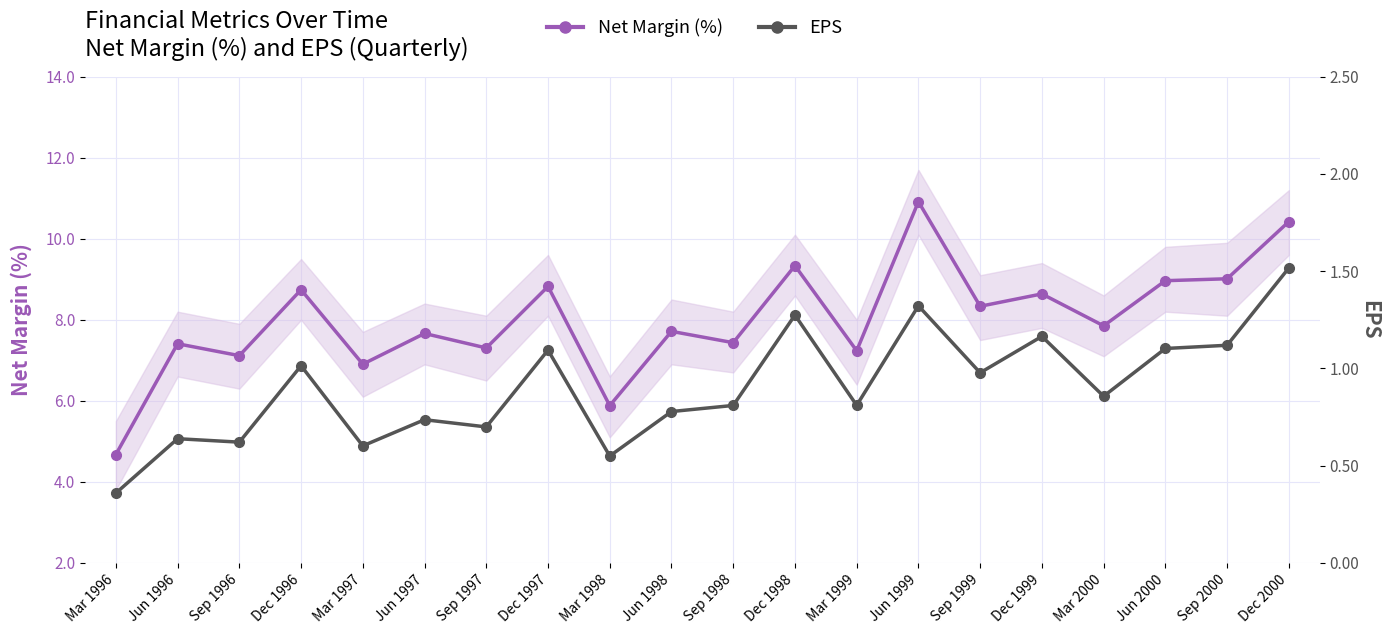

Which series has the largest range (max minus min)?

Net Margin (%)